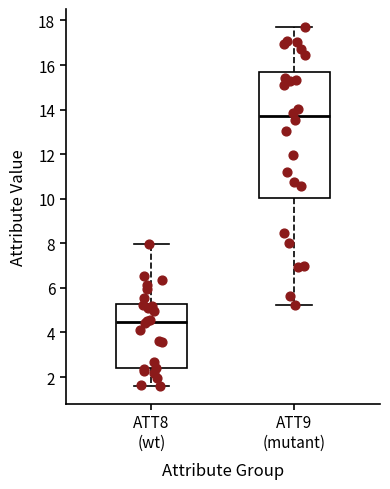

Which box's median line is the lowest?

ATT8 (wt)